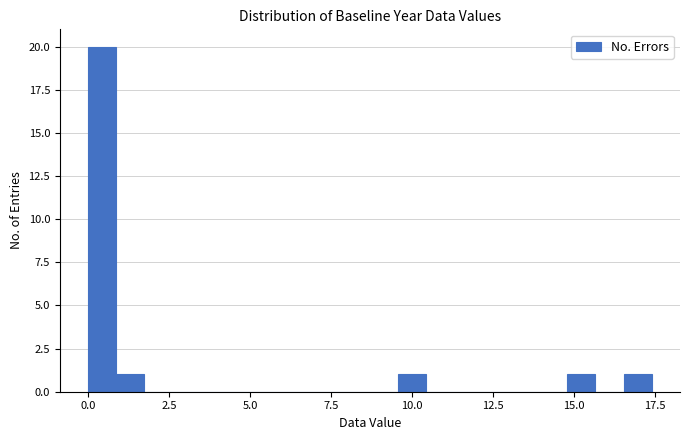

Around what value on the x-axis is the tallest bar? Give the approximate position of its centre, as read against the axis.

0.5